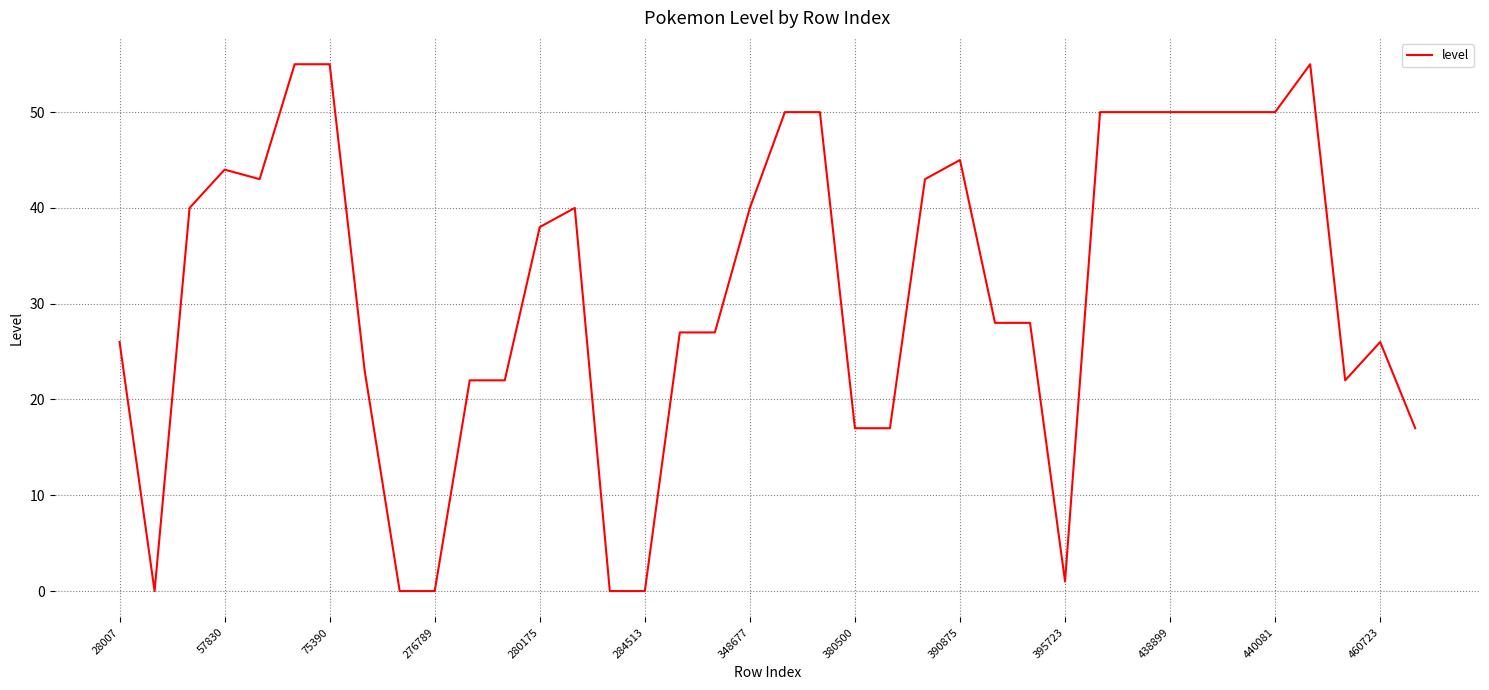

Reading right to left, what are all the values shown in this chart?

17	26	22	55	50	50	50	50	50	50	1	28	28	45	43	17	17	50	50	40	27	27	0	0	40	38	22	22	0	0	23	55	55	43	44	40	0	26